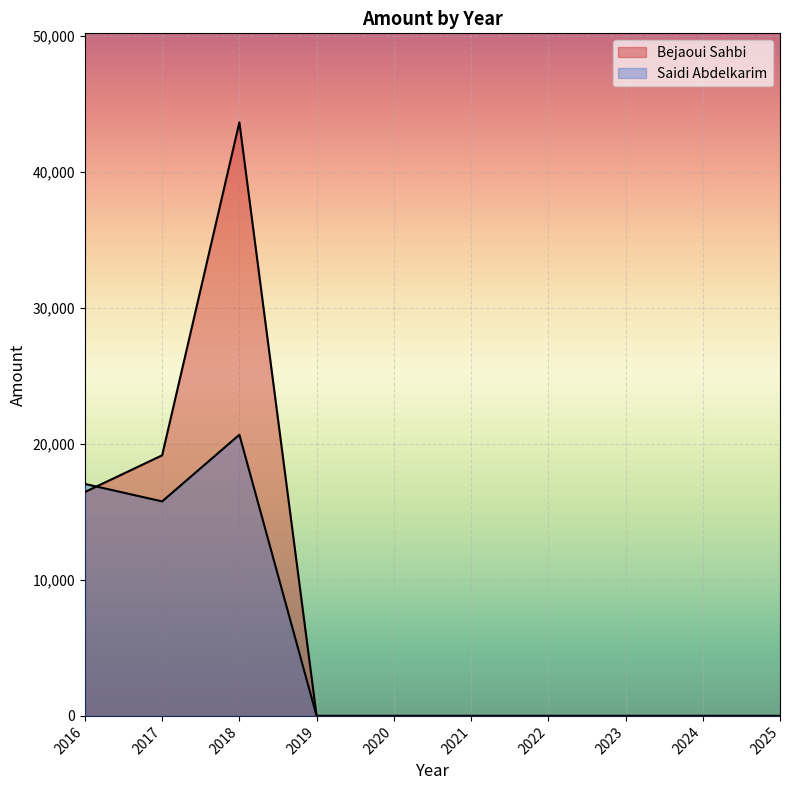

True or false: Bejaoui Sahbi has more than 2 points higher than both neighbors.

False